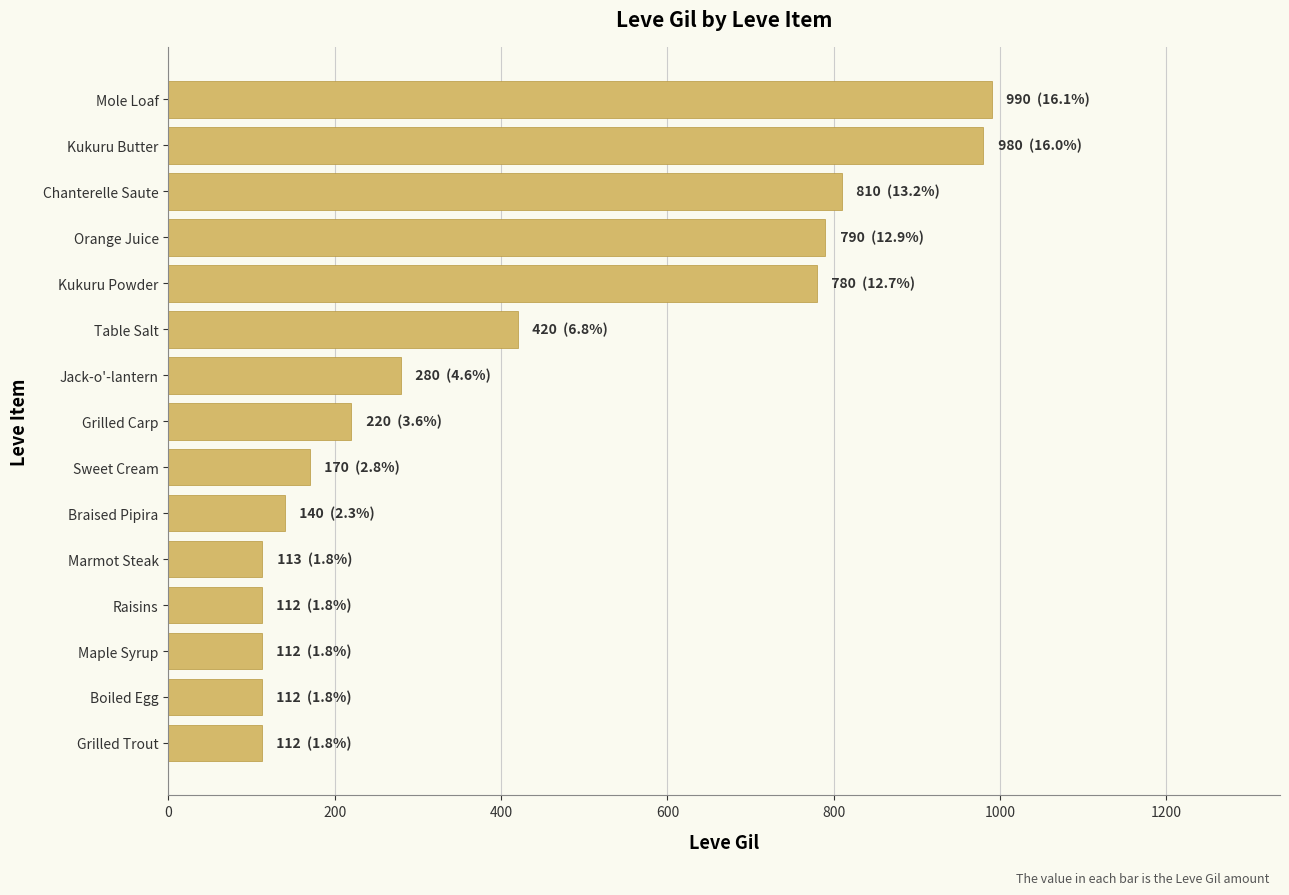

At which label is the value closest to 551?

Table Salt